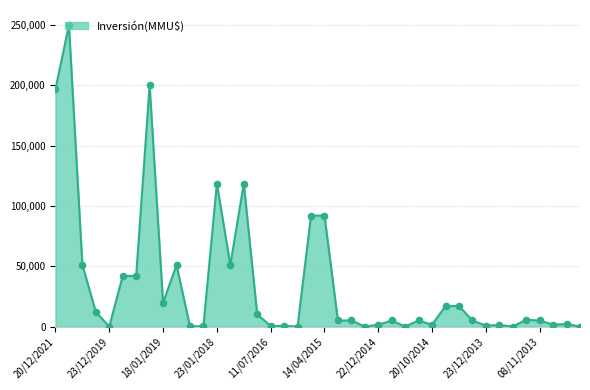

What is the difference between the maximum and minimum values?

250000